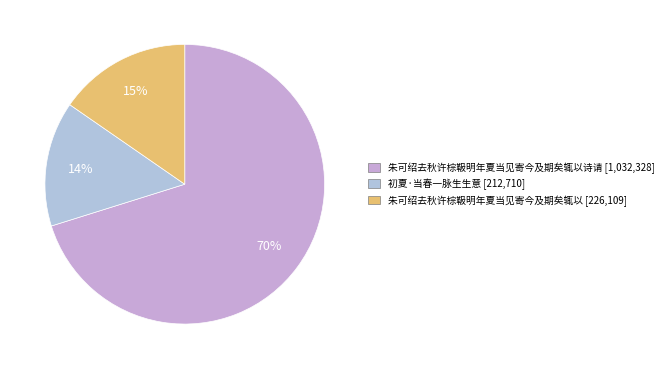

Is there a majority slice in this chart?

Yes